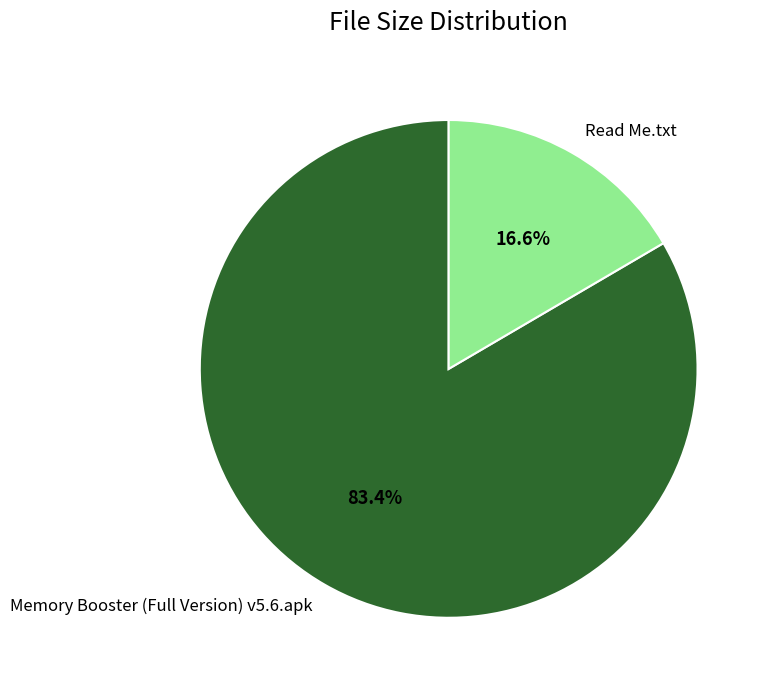

Rank the categories by value from lowest to highest.

Read Me.txt, Memory Booster (Full Version) v5.6.apk